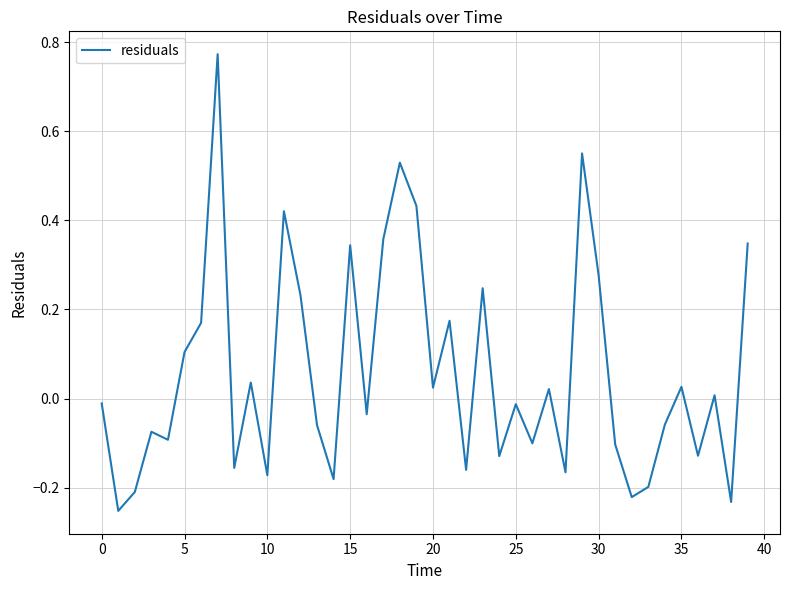

What is the difference between the maximum and minimum values?

1.0